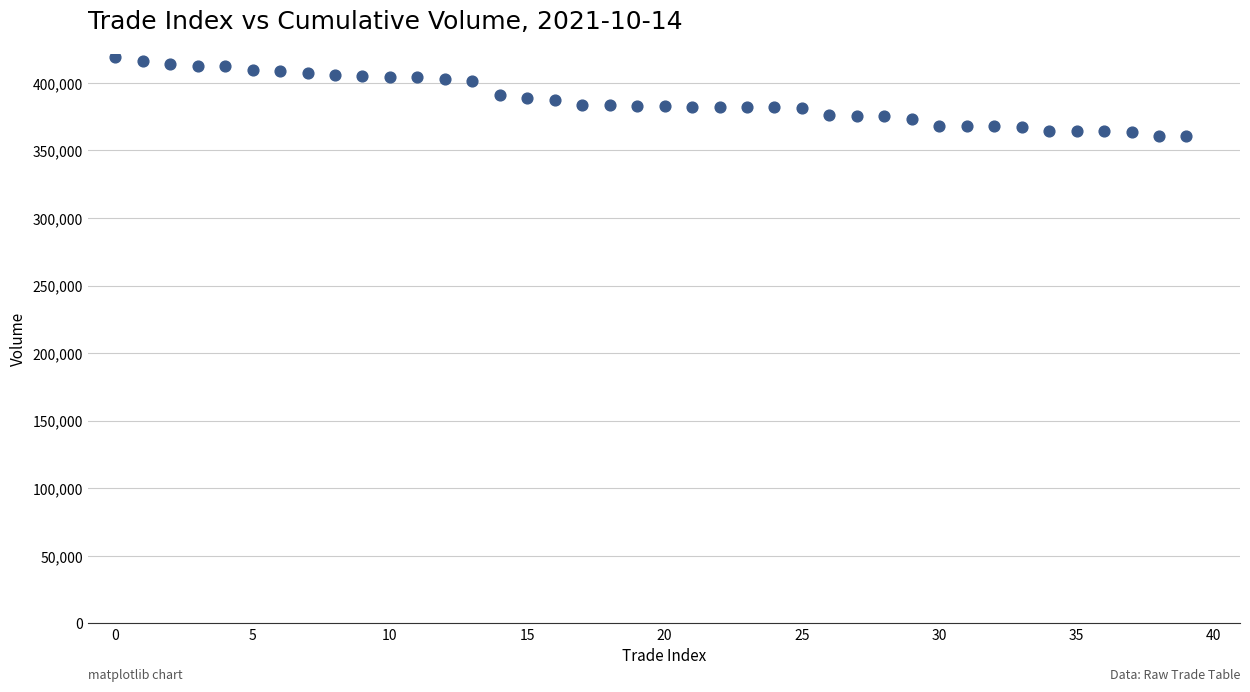

What is the range of Y values (max minus min)?

57880